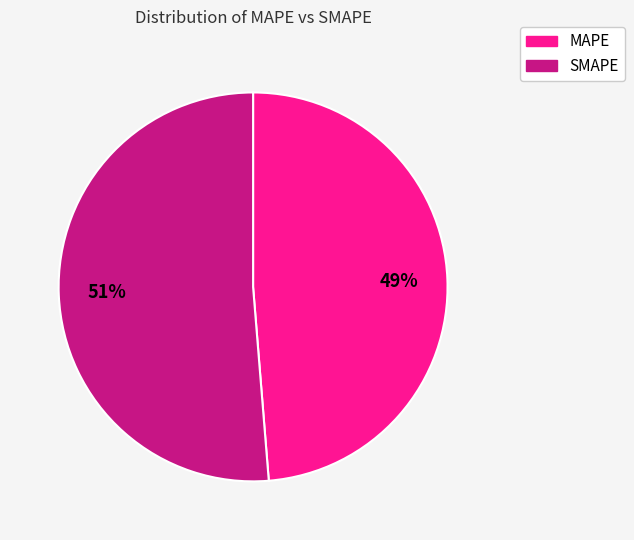

Rank the categories by value from highest to lowest.

SMAPE, MAPE